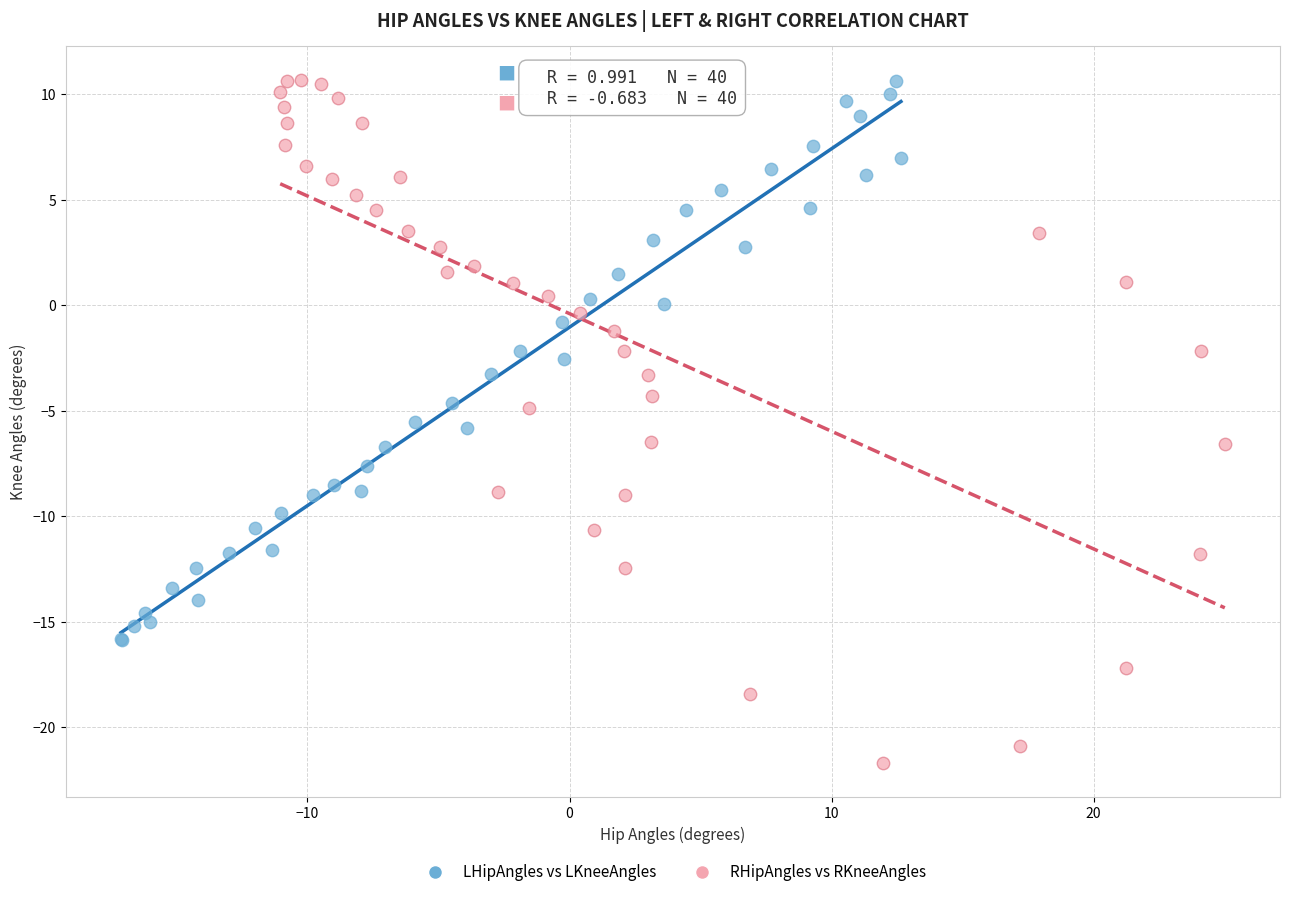

Which series contains the lowest Y value?

RHipAngles vs RKneeAngles